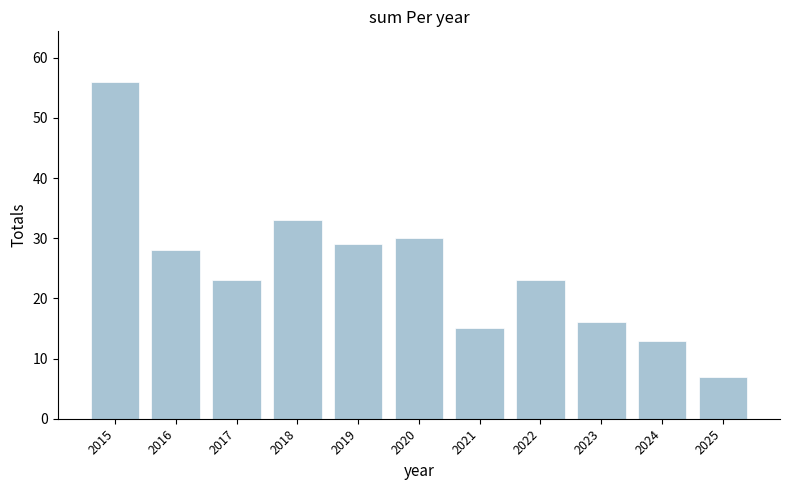

Is it true that the value at 2019 is 29?

True